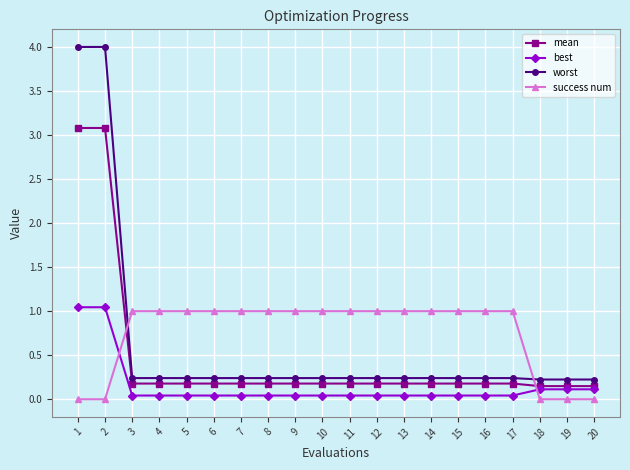

At how many categories does at least one series exceed 0?

20